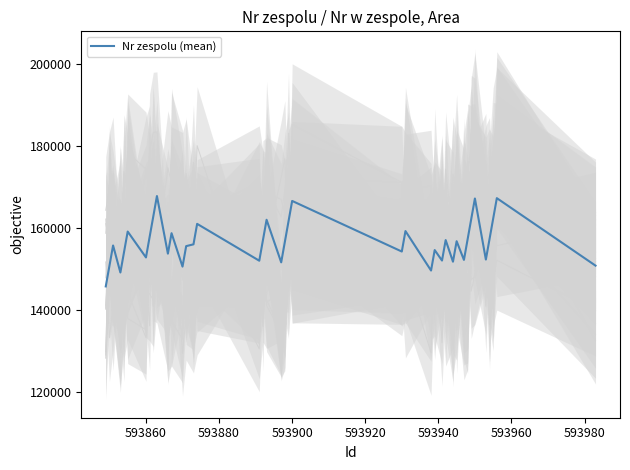

What is the difference between the maximum and second lowest values?

18680